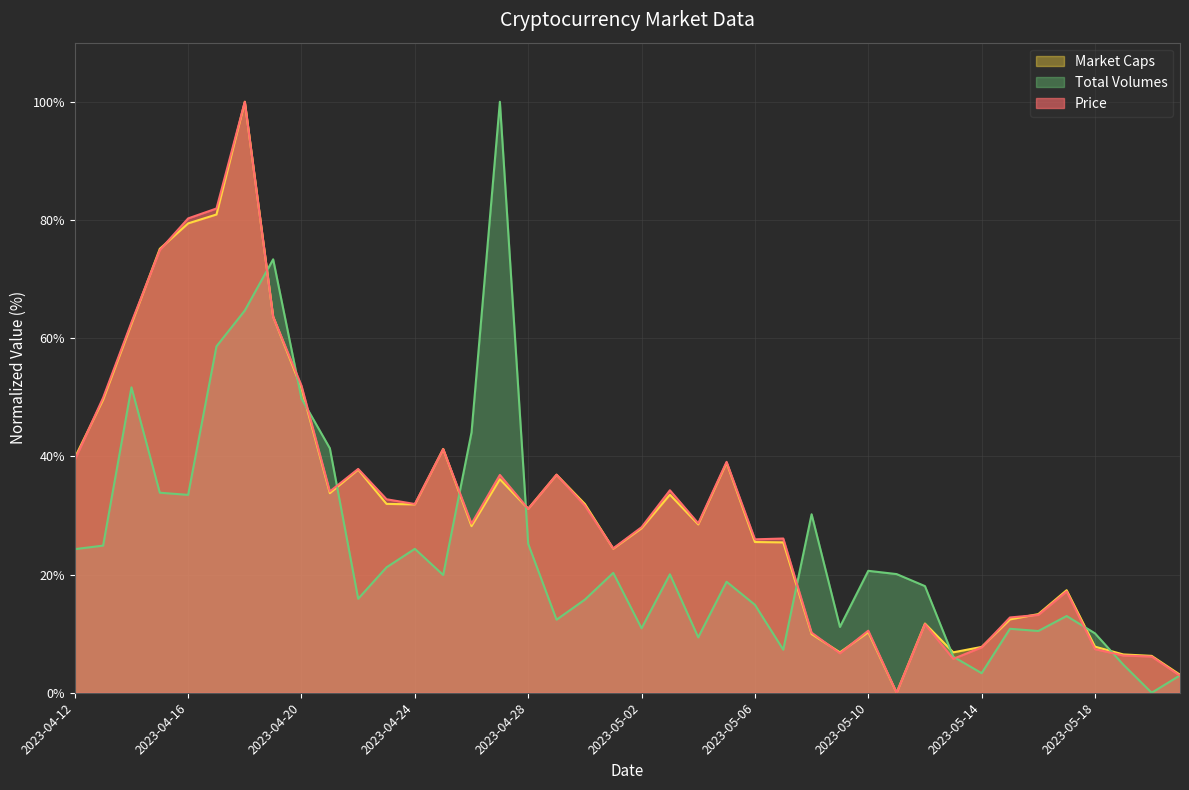

List the labels in order of Price value, largest first.

2023-04-18, 2023-04-17, 2023-04-16, 2023-04-15, 2023-04-19, 2023-04-14, 2023-04-20, 2023-04-13, 2023-04-25, 2023-04-12, 2023-05-05, 2023-04-22, 2023-04-29, 2023-04-27, 2023-05-03, 2023-04-21, 2023-04-23, 2023-04-24, 2023-04-30, 2023-04-28, 2023-05-04, 2023-04-26, 2023-05-02, 2023-05-07, 2023-05-06, 2023-05-01, 2023-05-17, 2023-05-16, 2023-05-15, 2023-05-12, 2023-05-10, 2023-05-08, 2023-05-14, 2023-05-18, 2023-05-09, 2023-05-19, 2023-05-20, 2023-05-13, 2023-05-21, 2023-05-11